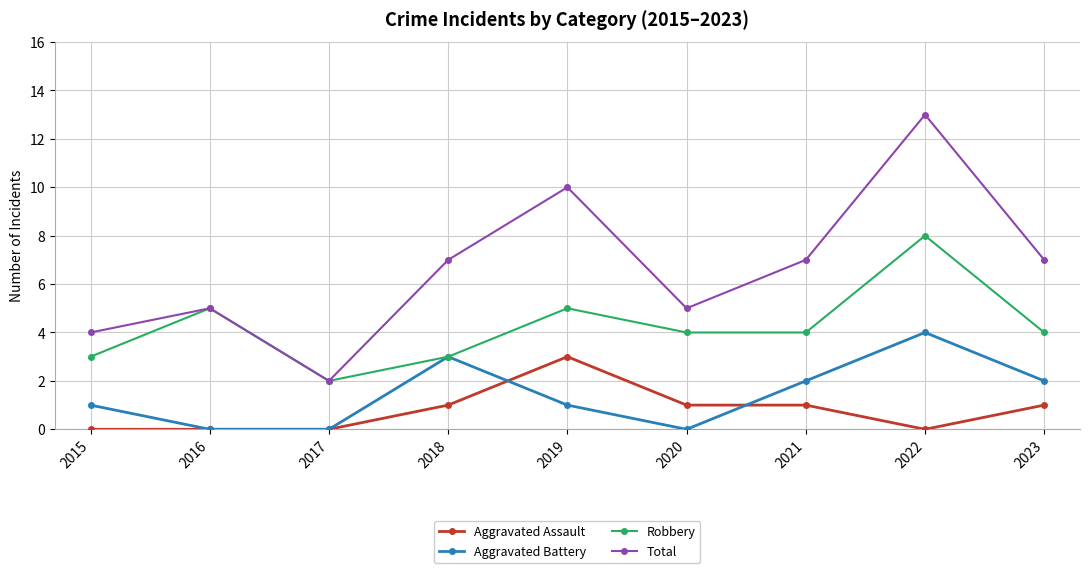

Reading left to right, what are all the values shown in this chart?

Aggravated Assault: 2015=0	2016=0	2017=0	2018=1	2019=3	2020=1	2021=1	2022=0	2023=1
Aggravated Battery: 2015=1	2016=0	2017=0	2018=3	2019=1	2020=0	2021=2	2022=4	2023=2
Robbery: 2015=3	2016=5	2017=2	2018=3	2019=5	2020=4	2021=4	2022=8	2023=4
Total: 2015=4	2016=5	2017=2	2018=7	2019=10	2020=5	2021=7	2022=13	2023=7